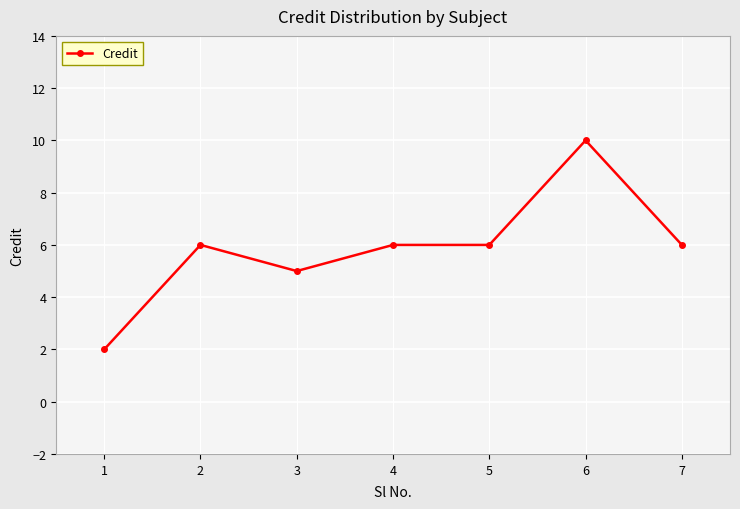

Is this an area chart (filled region under the line)?

No